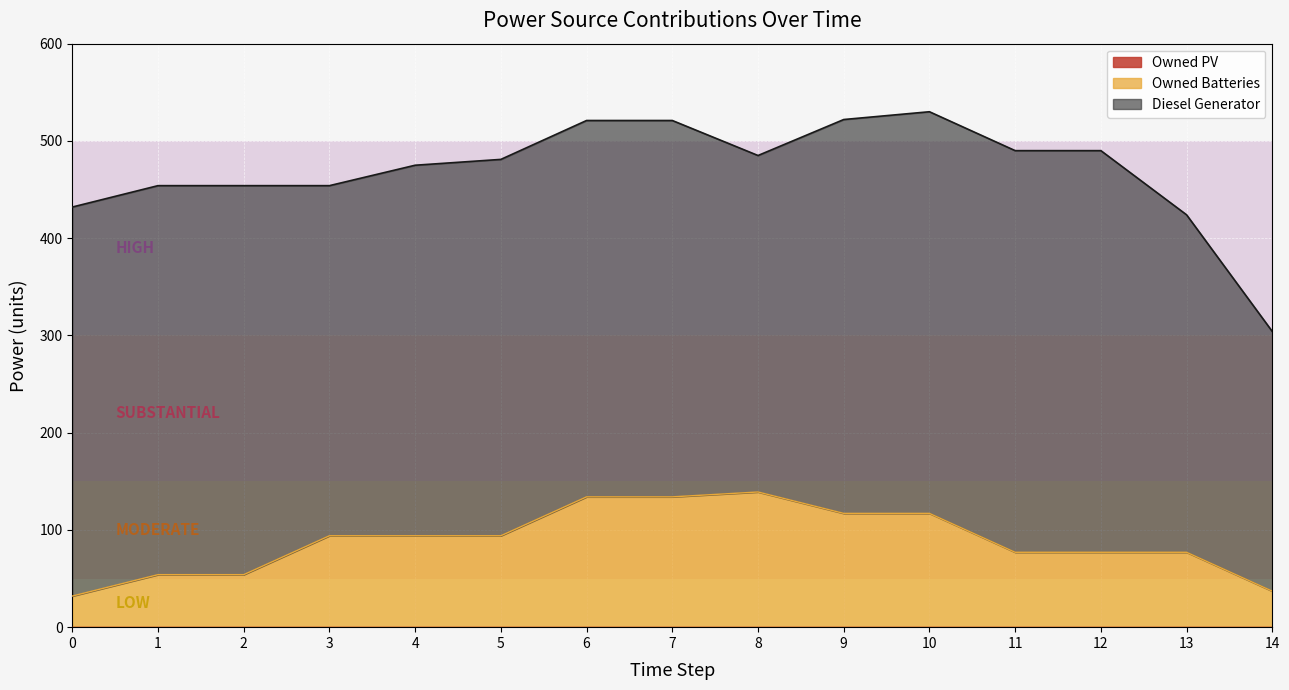

List the labels in order of Diesel Generator value, largest first.

10, 11, 12, 9, 0, 1, 2, 5, 6, 7, 4, 3, 13, 8, 14